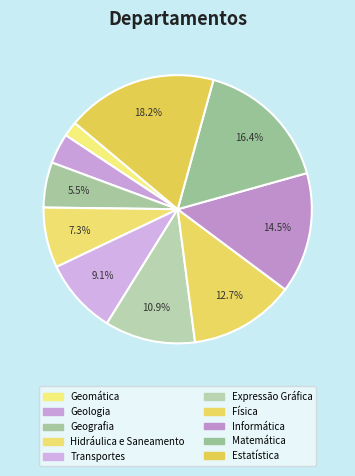

Which has a higher value, Estatística or Transportes?

Estatística